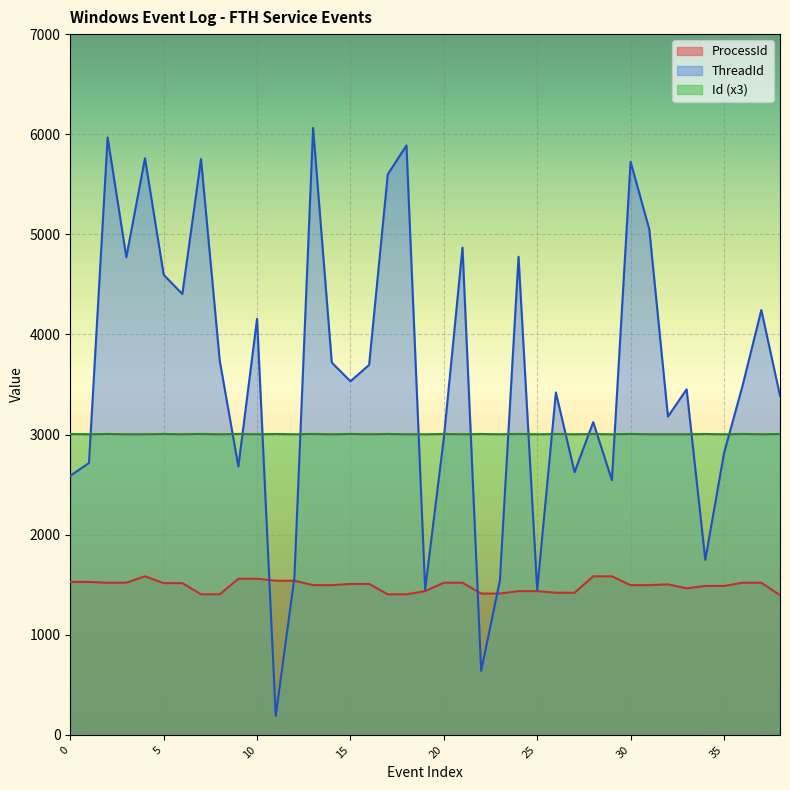

What is the sum of the ProcessId values at 23 and 32?

2916